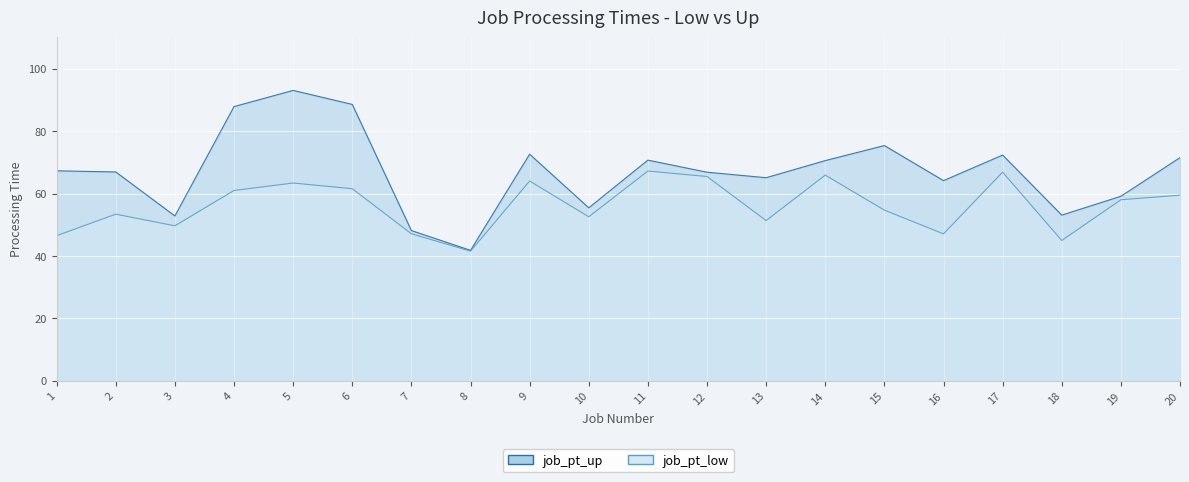

At 12, list the series in order from largest to smallest.

job_pt_up, job_pt_low